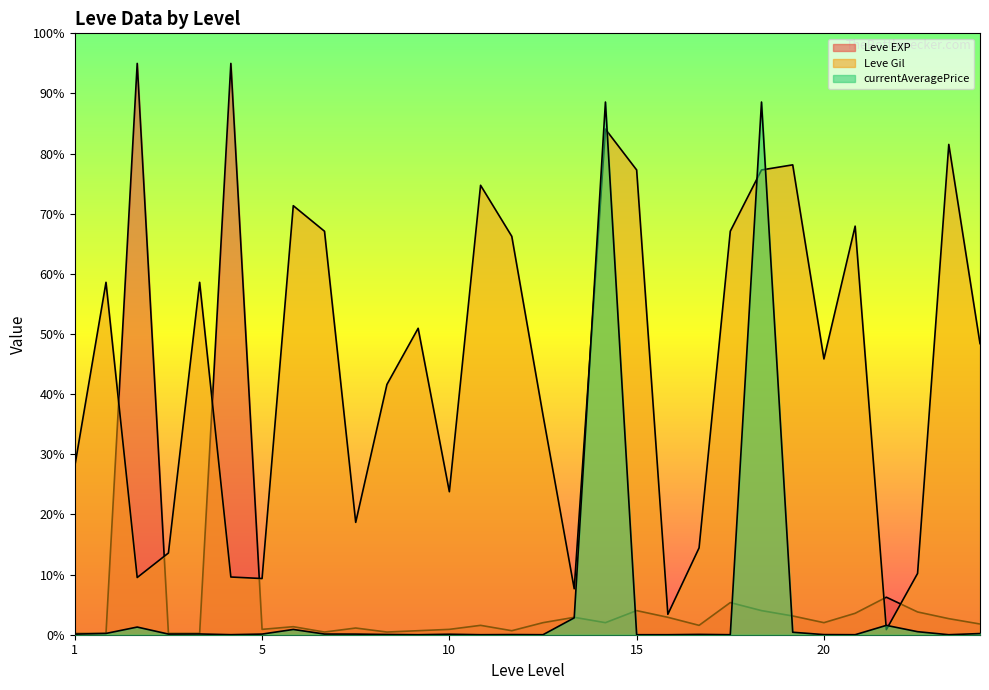

Between 20 and 1, which is larger?

20